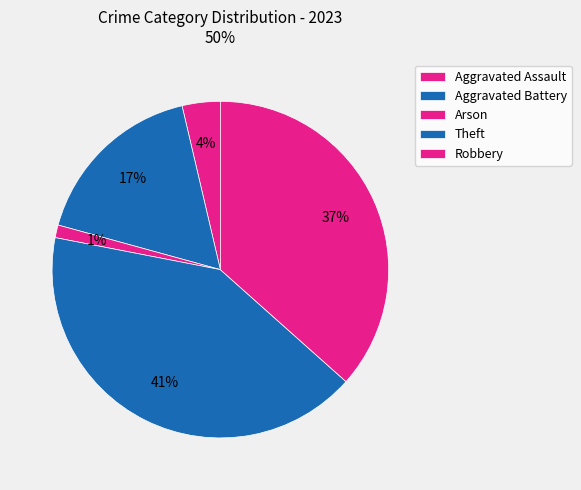

Count the number of slices in the pie.

5